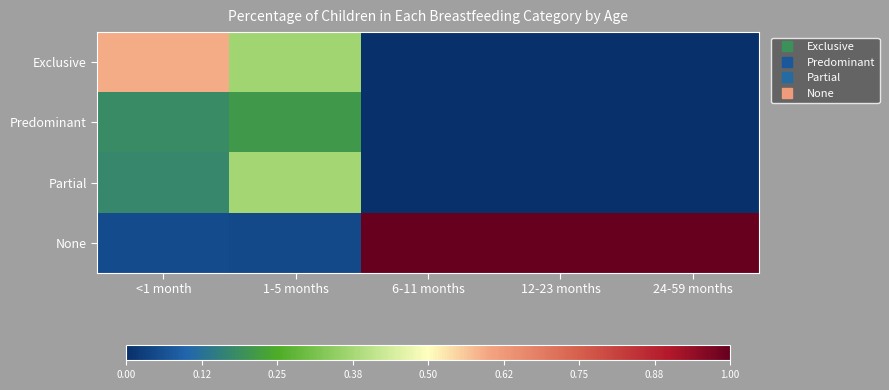

What is the difference between the highest and lowest values at 1-5 months?

0.3